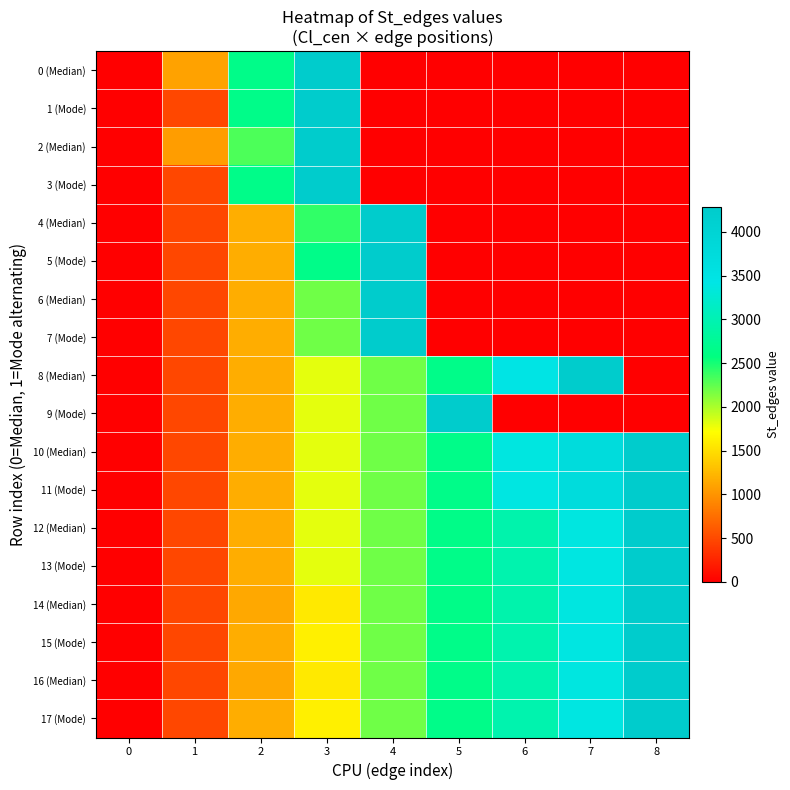

What is the greatest value displayed?

4285